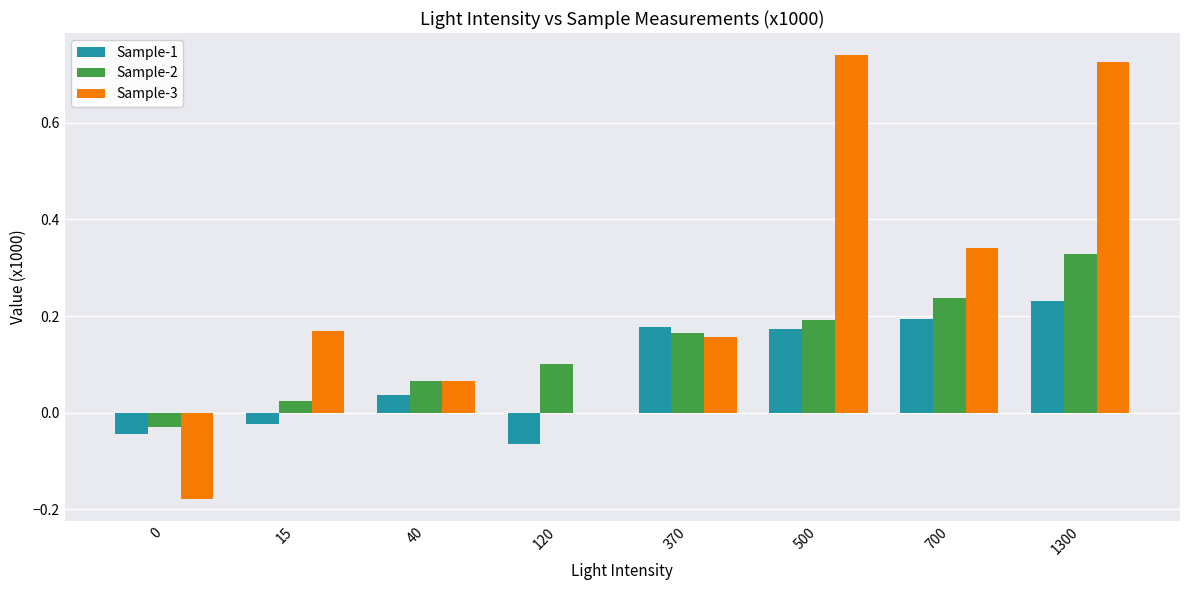

How many groups of bars are there?

8